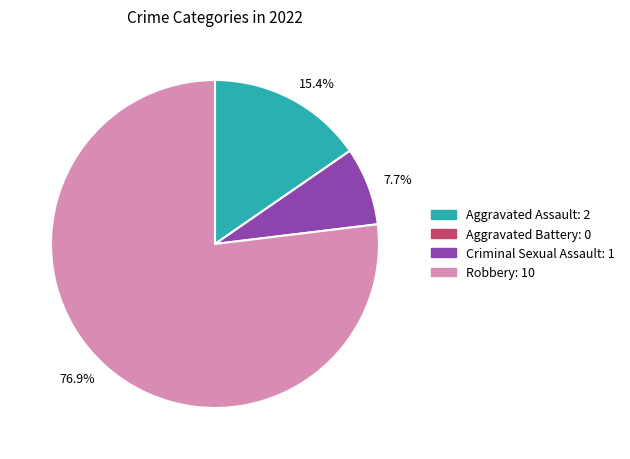

Is there a majority slice in this chart?

Yes